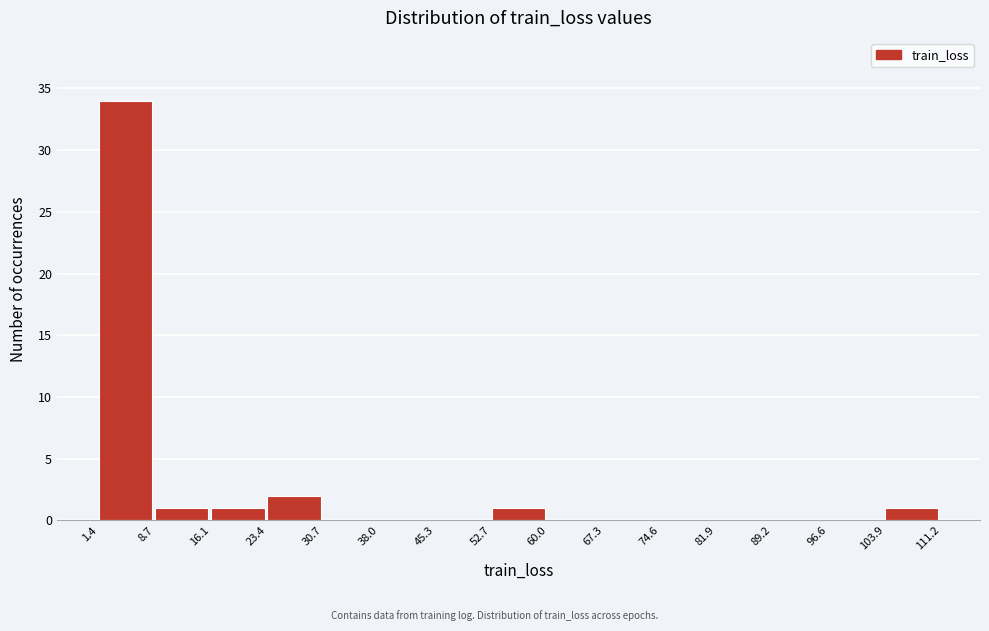

Reading left to right, transcribe this chart: for each bar, give the range it covers on the x-axis and its height. The values are not printed on the chart, so give them approximately, as read against the axis.

1.4 to 8.7: 34
8.7 to 16.1: 1
16.1 to 23.4: 1
23.4 to 30.7: 2
30.7 to 38.0: 0
38.0 to 45.3: 0
45.3 to 52.7: 0
52.7 to 60.0: 1
60.0 to 67.3: 0
67.3 to 74.6: 0
74.6 to 81.9: 0
81.9 to 89.2: 0
89.2 to 96.6: 0
96.6 to 103.9: 0
103.9 to 111.2: 1